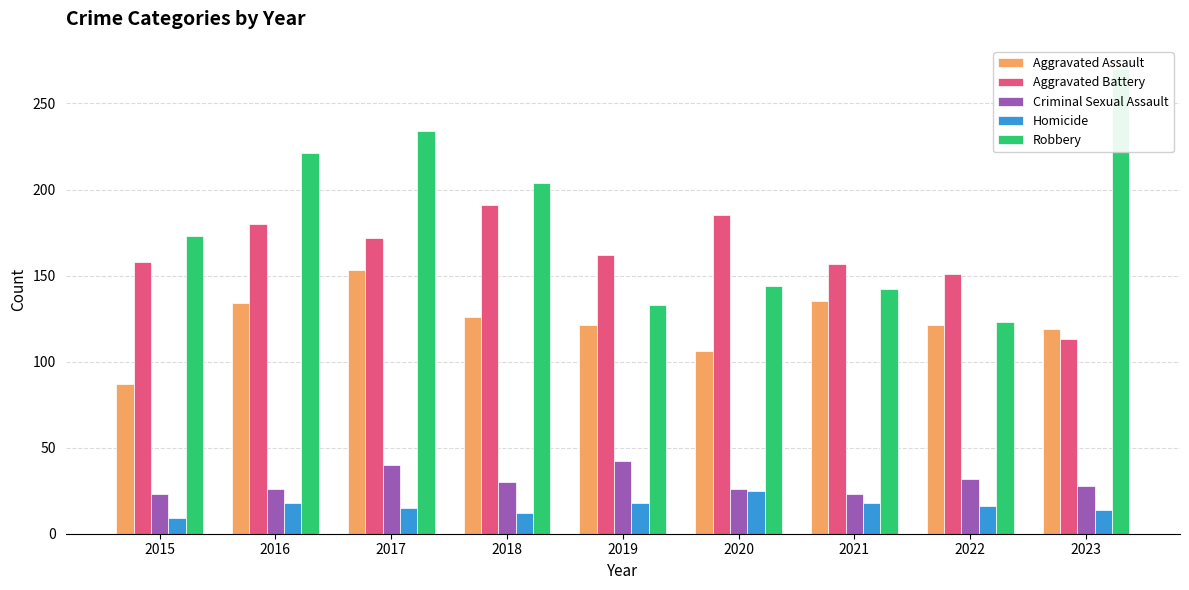

At which label is Aggravated Battery closest to 152?

2022